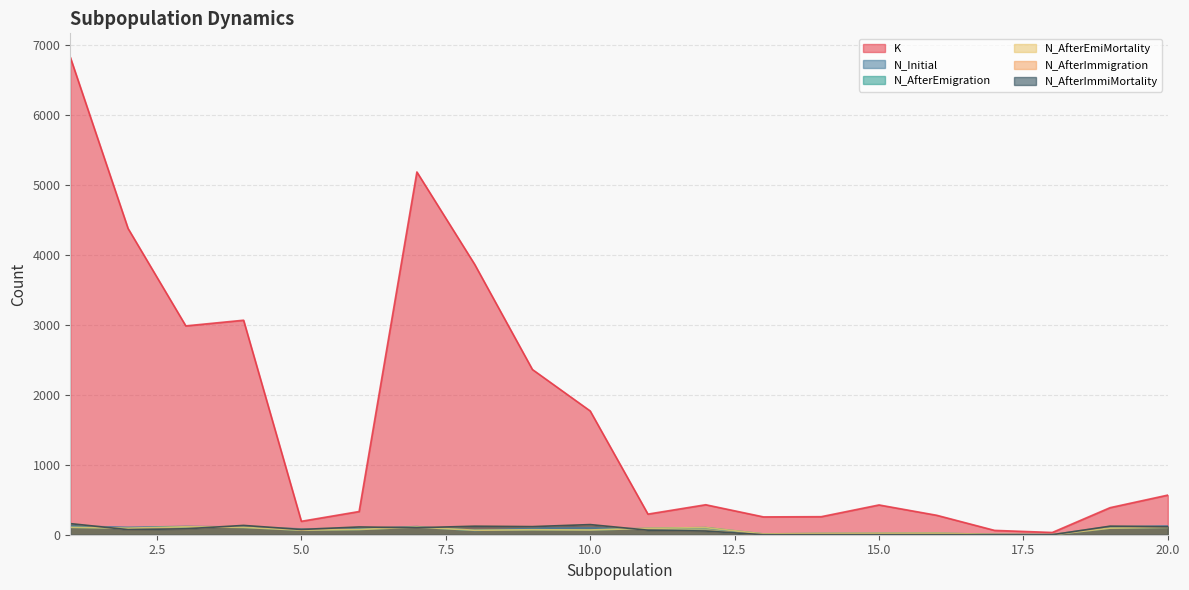

Rank the categories by N_AfterEmiMortality value from highest to lowest.

3, 7, 1, 20, 4, 12, 19, 2, 11, 6, 9, 10, 5, 8, 16, 15, 14, 13, 17, 18